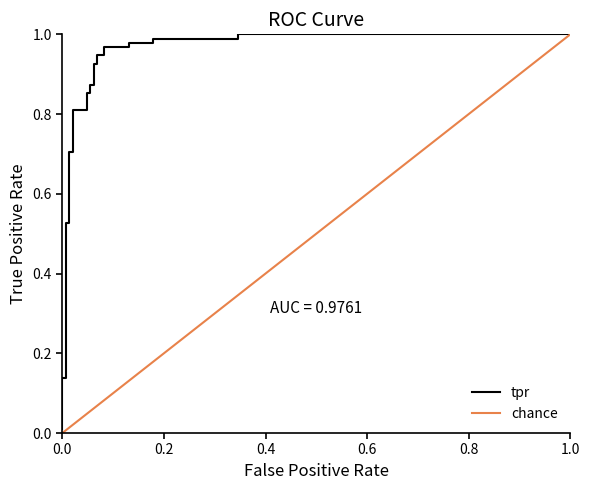

Does the chart have visible grid lines?

No